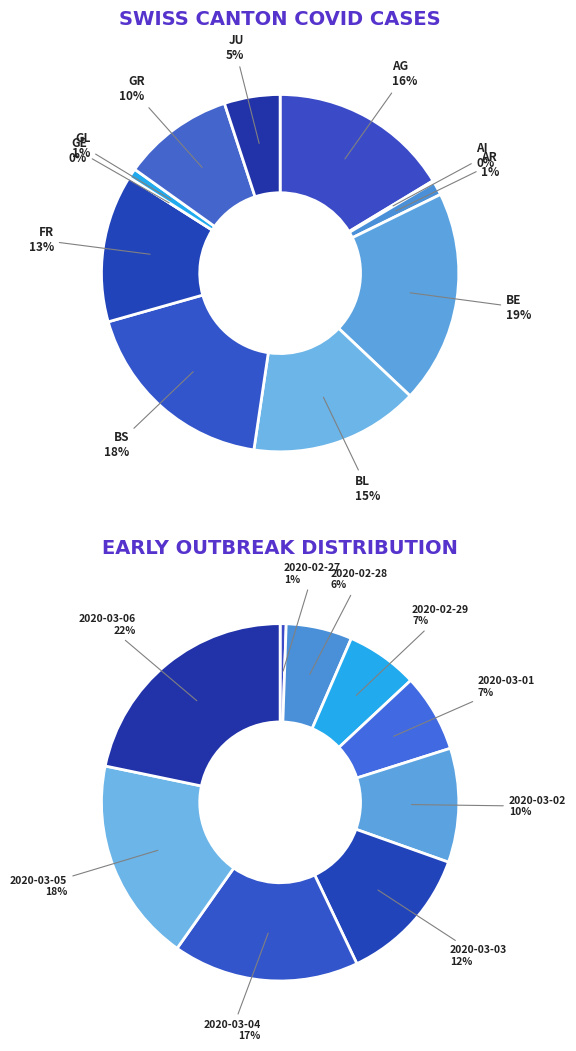

True or false: 2020-02-28 accounts for 6% of the total.

True